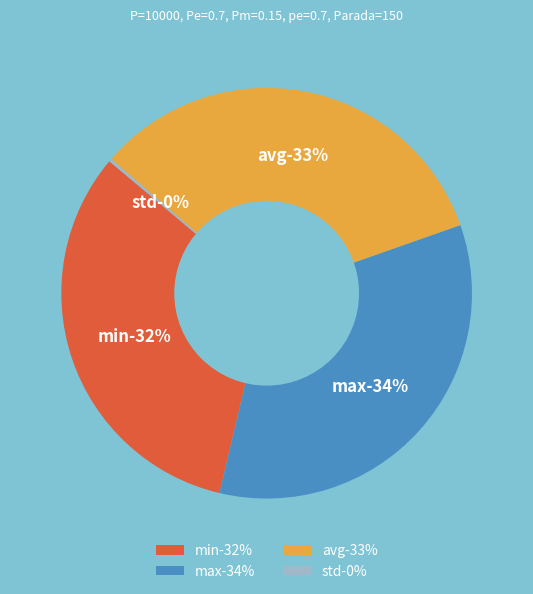

To the nearest percent, what is the difference between the largest and smallest slice percentages?

34%